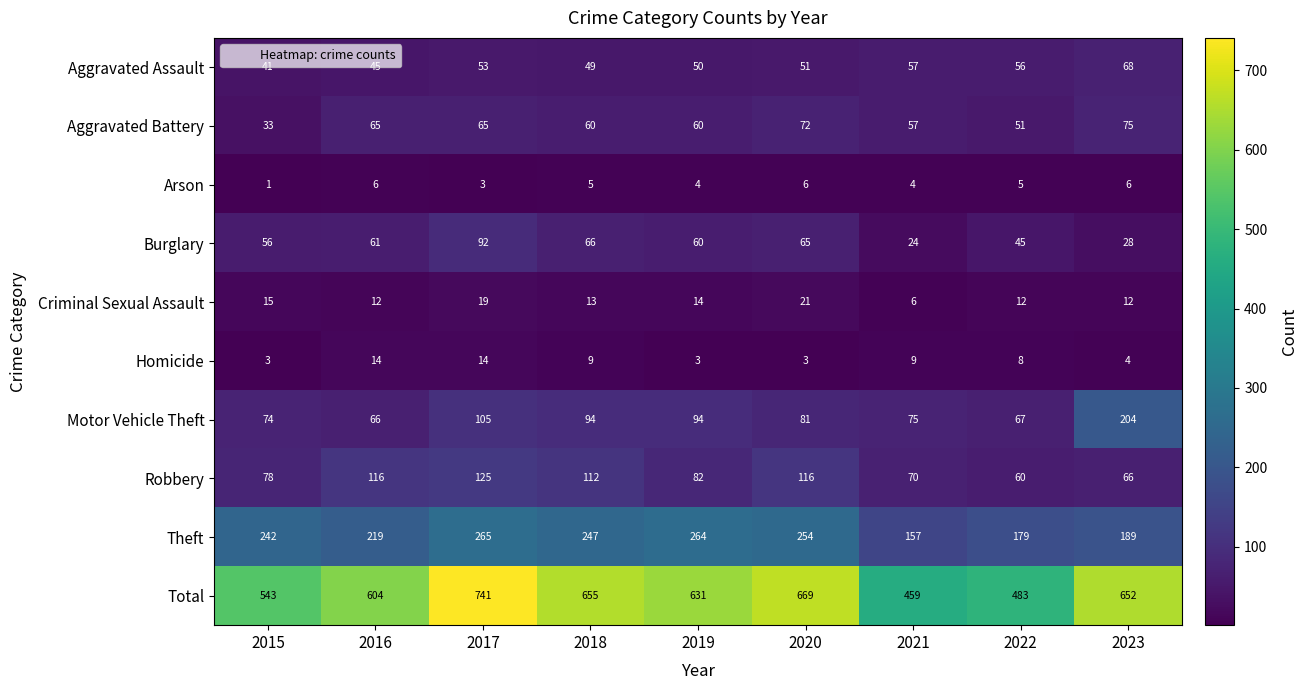

What is the difference between the second highest and second lowest values in the Burglary series?

38